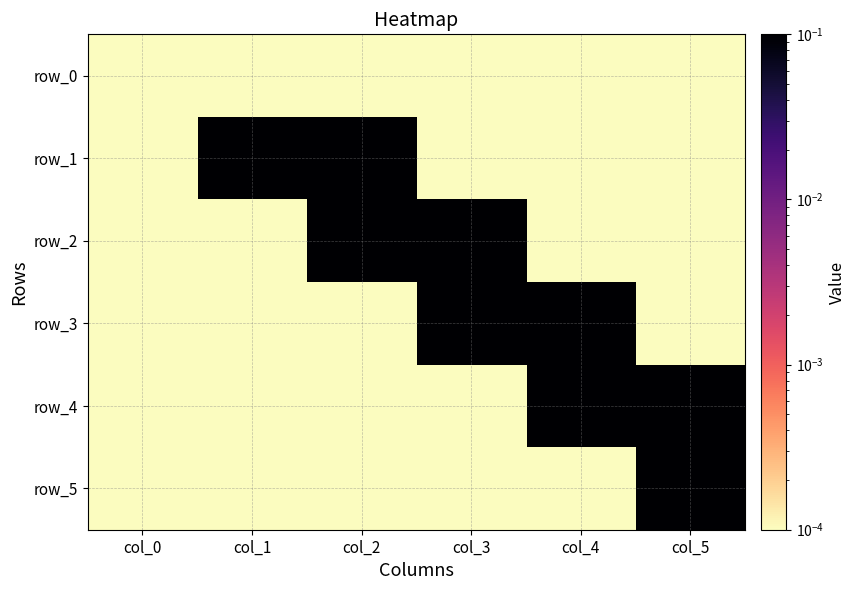

Which series has the largest total across all categories?

row_5